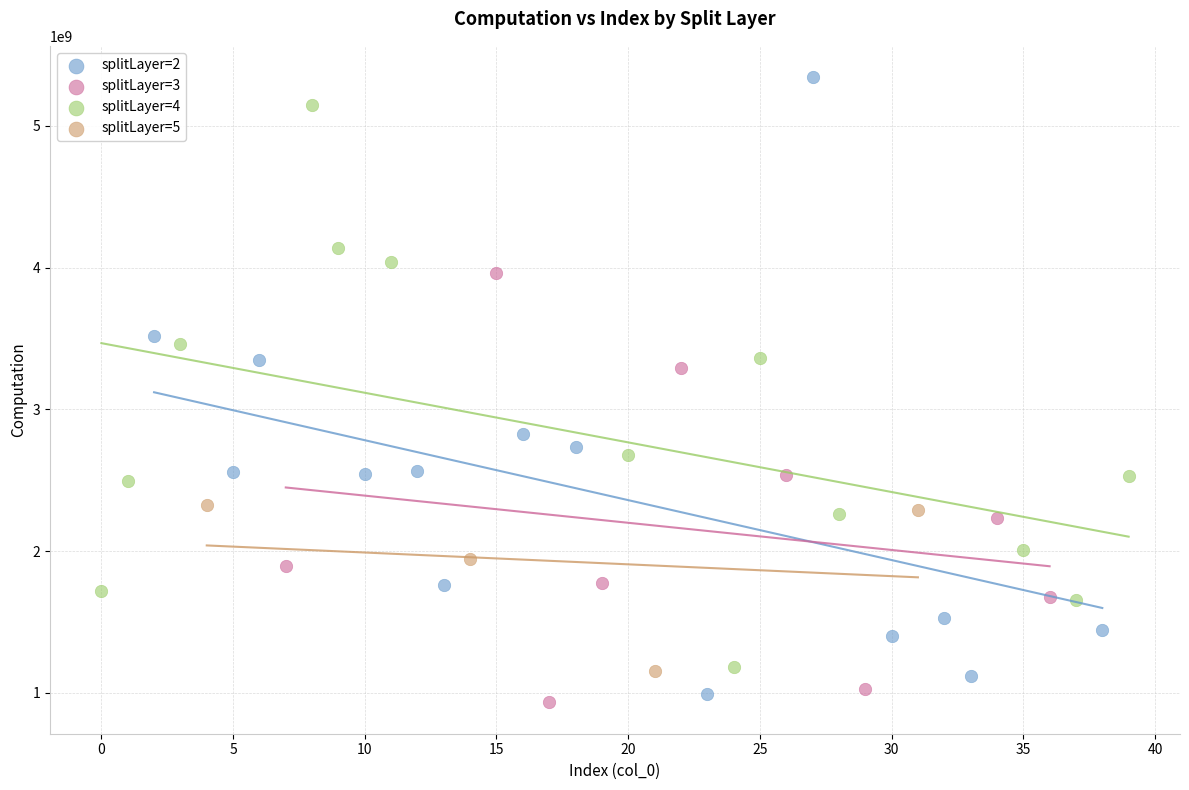

Which series has the largest Y range (max minus min)?

splitLayer=2